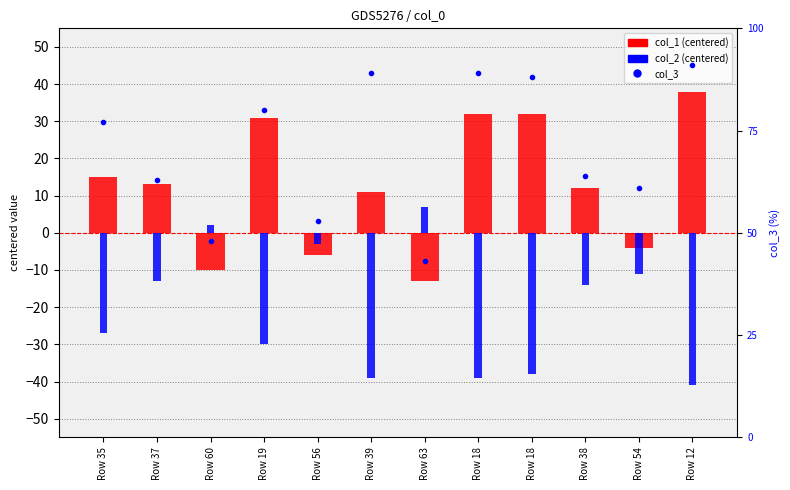

What is the label of the 3rd bar from the right?

Row 38